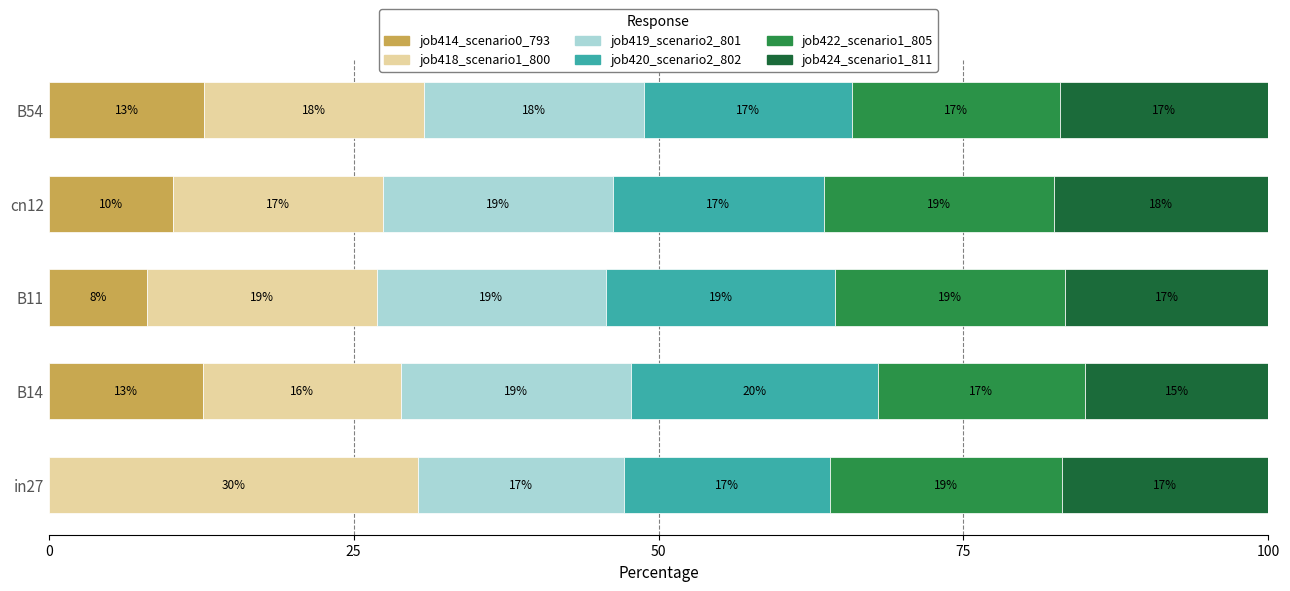

True or false: job414_scenario0_793 has a value of 19.1 at B14.

False